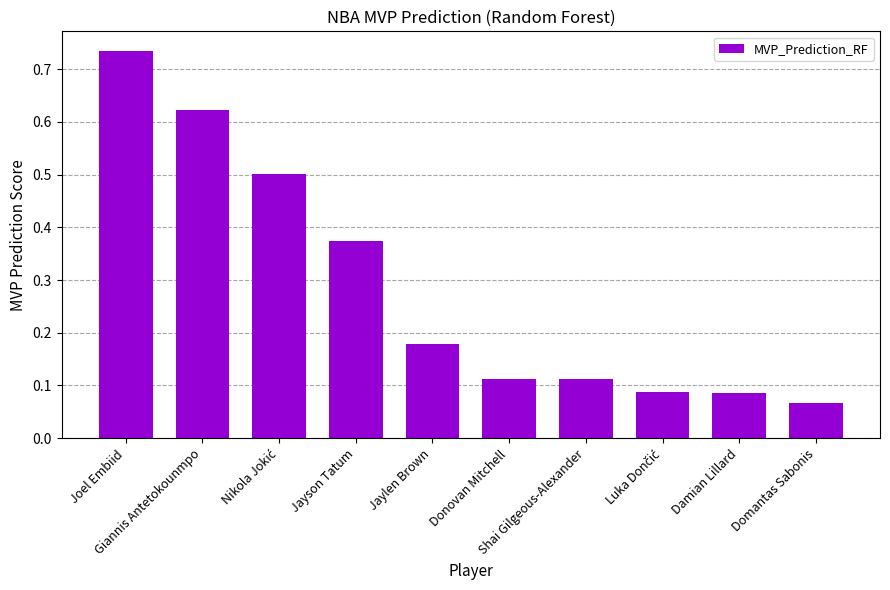

How many values are between 0 and 1?

10